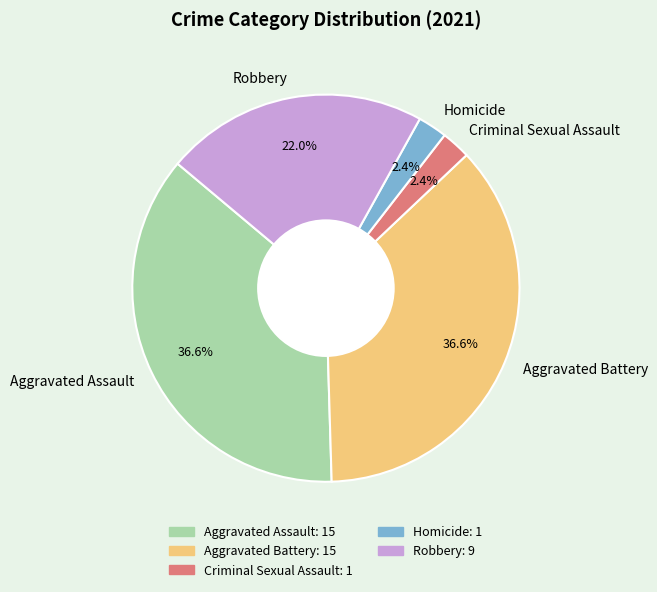

Combined, do Criminal Sexual Assault and Aggravated Battery account for over 50%?

No